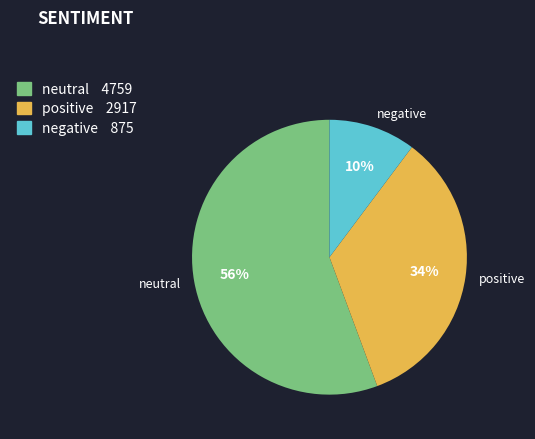

Does any single category account for the majority?

Yes